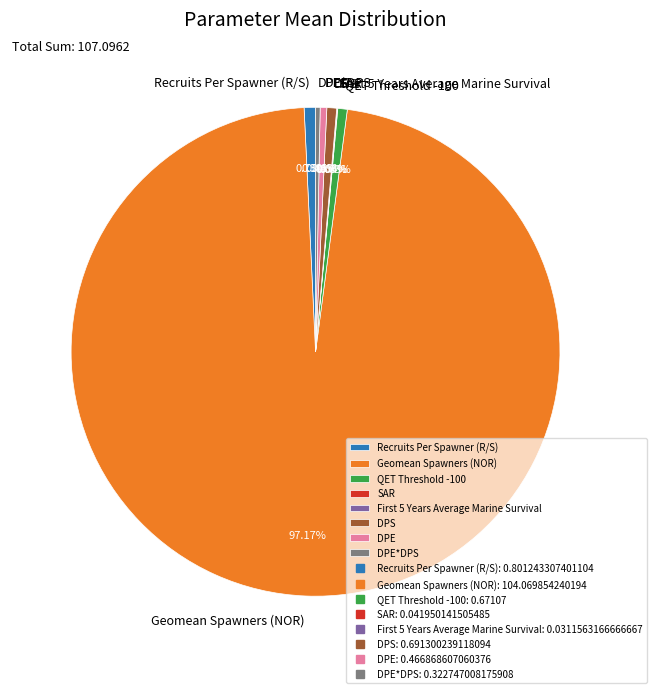

What is the majority slice?

Geomean Spawners (NOR)